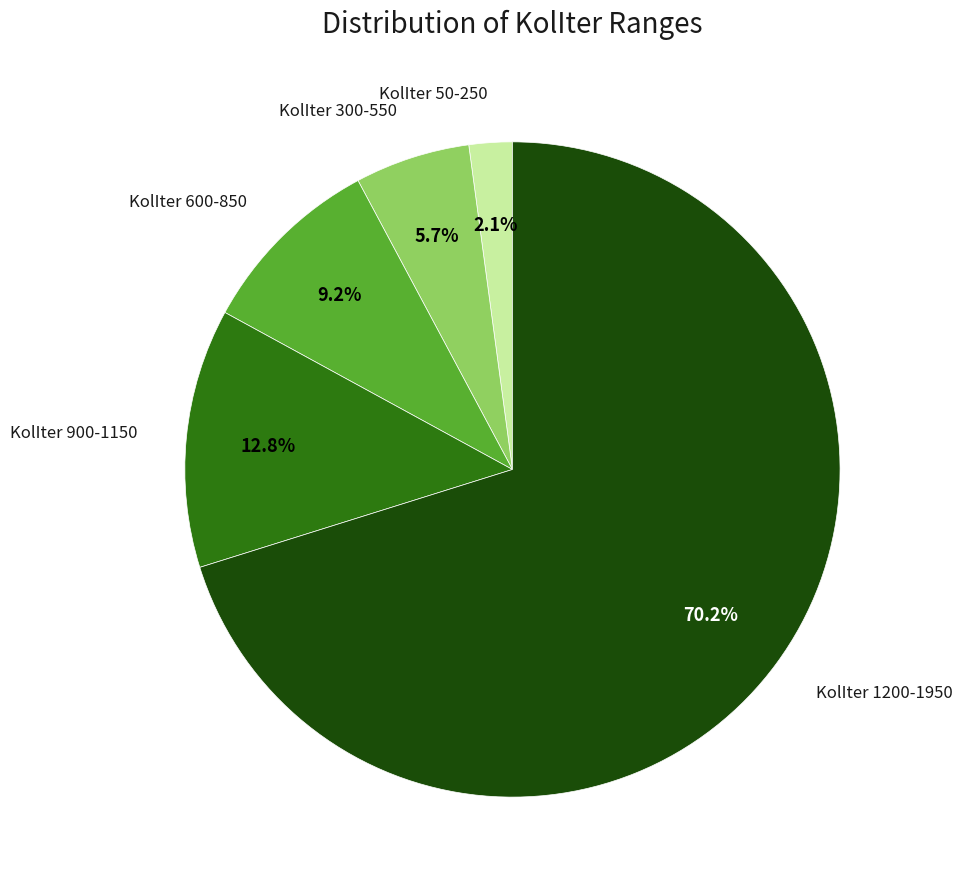

Which category has the biggest portion of the pie?

KolIter 1200-1950